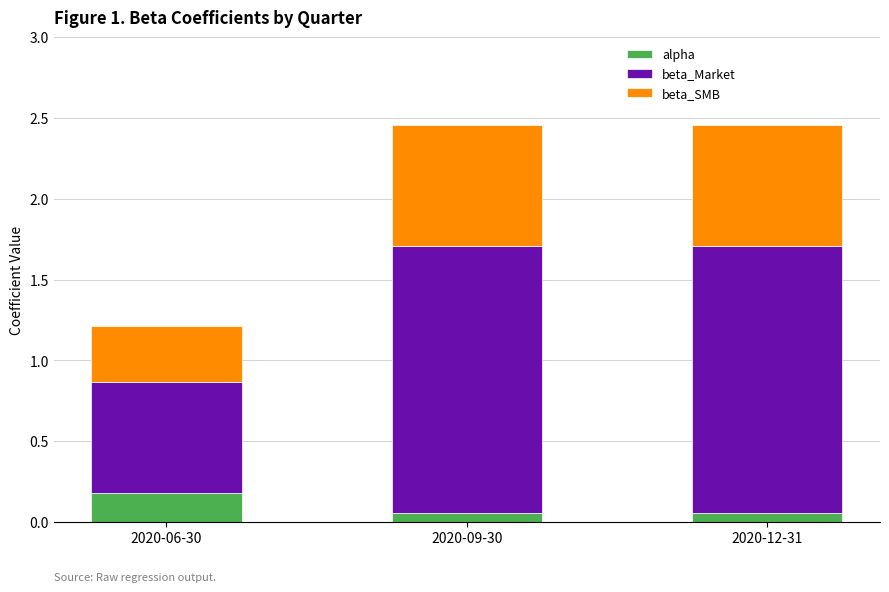

Count the alpha values in the range 0 to 1.

3